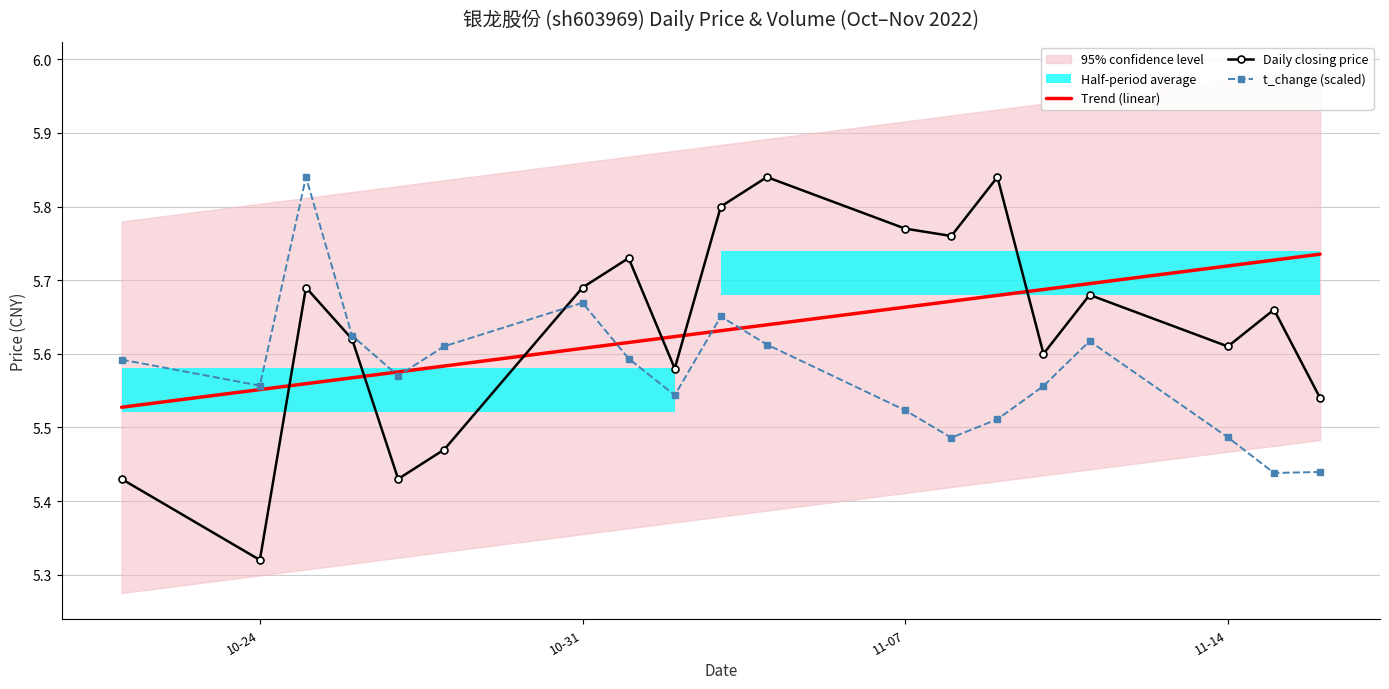

Count the Daily closing price values in the range 5 to 6.

19